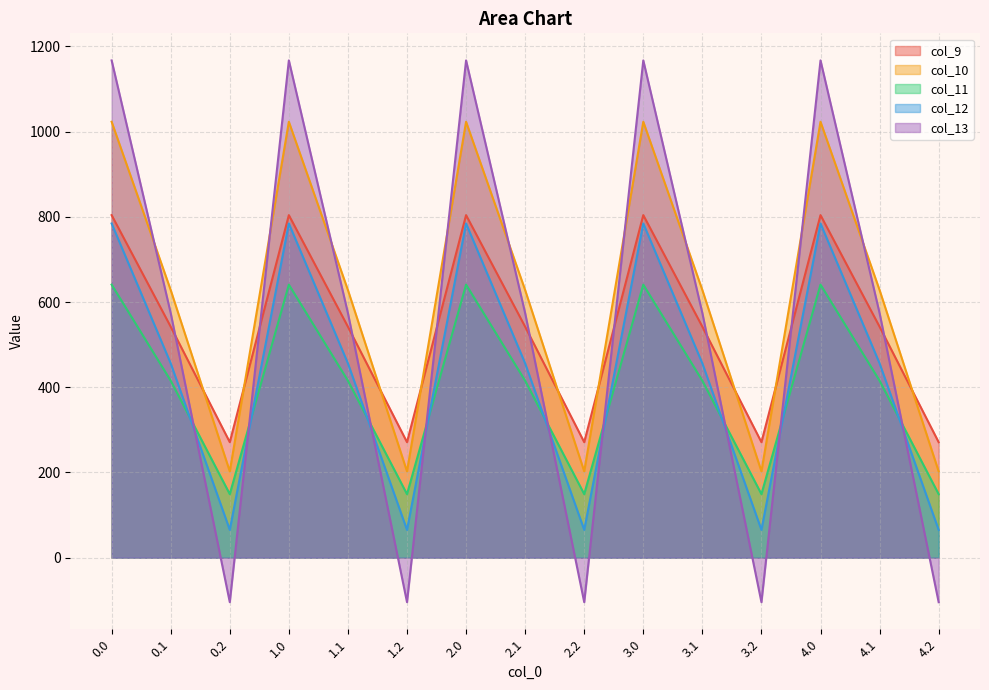

At how many categories does at least one series exceed 316?

10